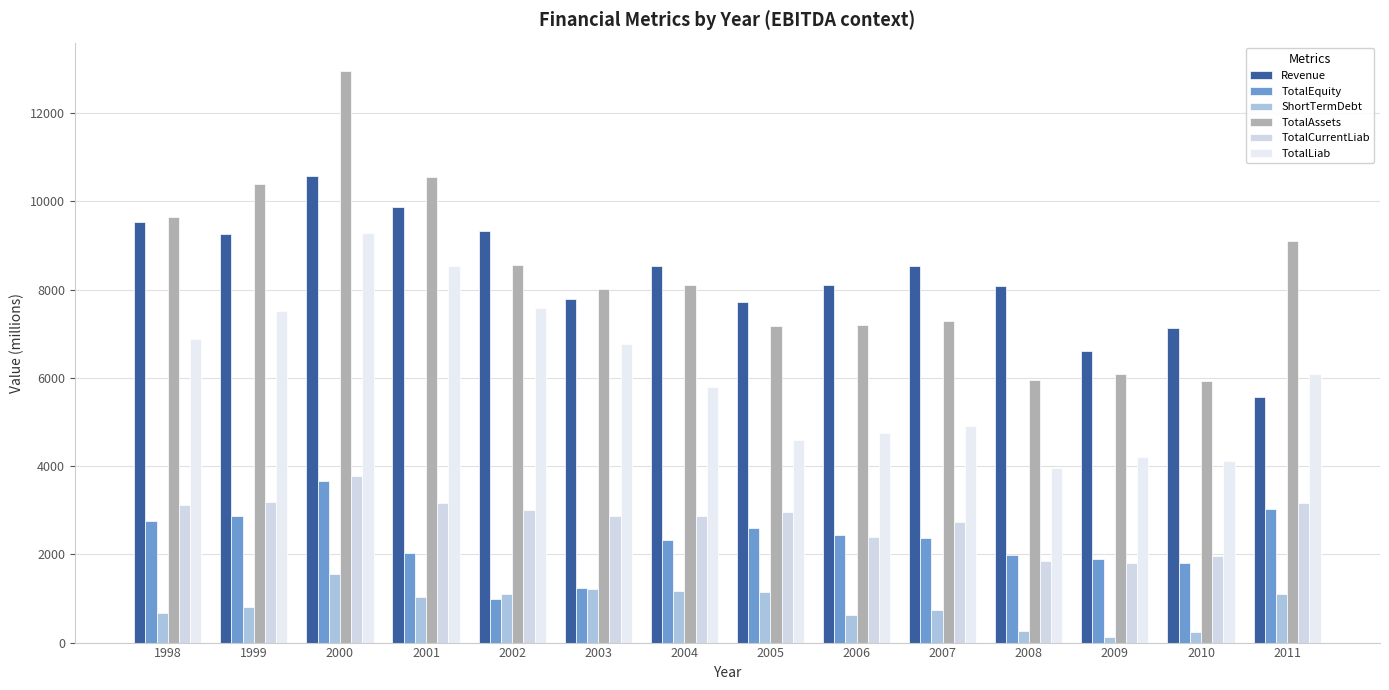

Which category has the highest value across all series?

2000